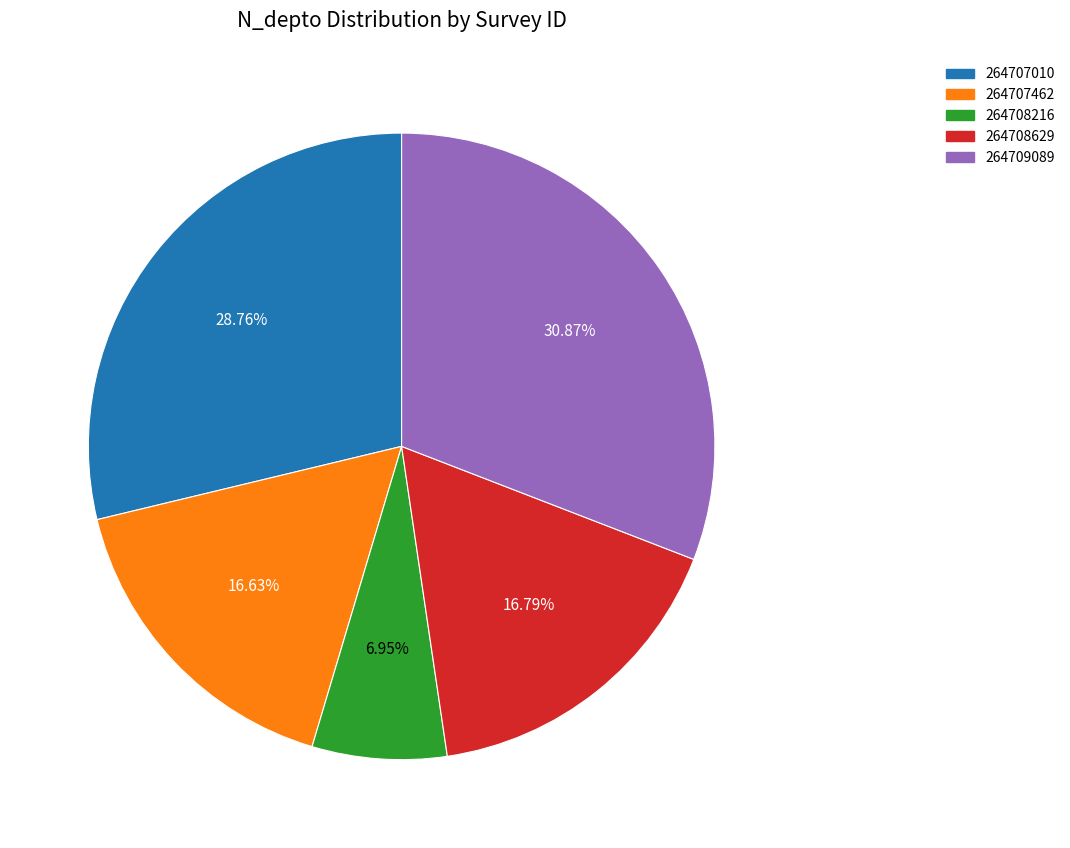

Which has a higher value, 264708216 or 264707010?

264707010